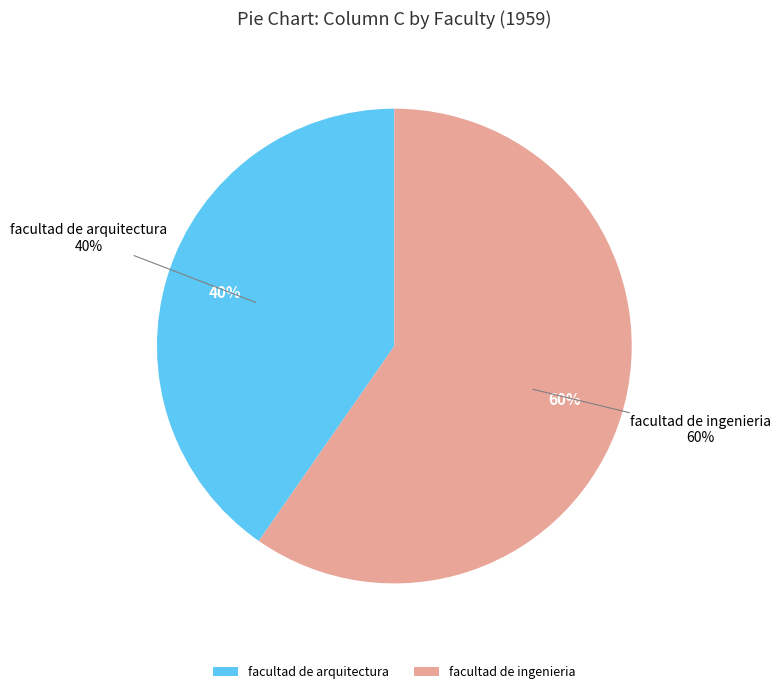

Rank the categories by value from lowest to highest.

facultad de arquitectura, facultad de ingenieria